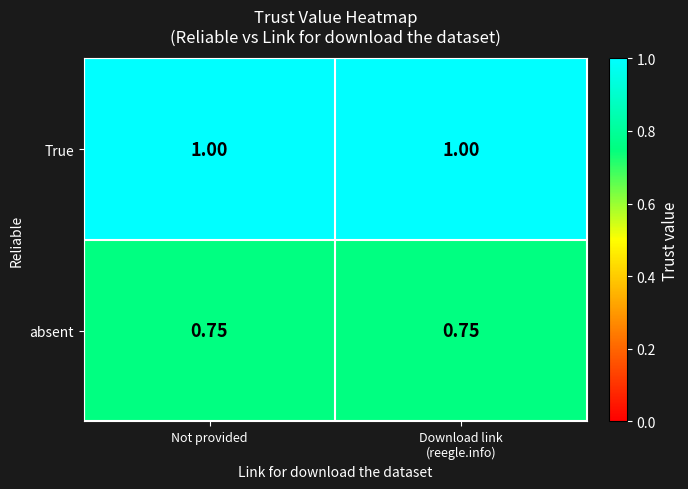

Rank the series by their maximum value, from highest to lowest.

True, absent